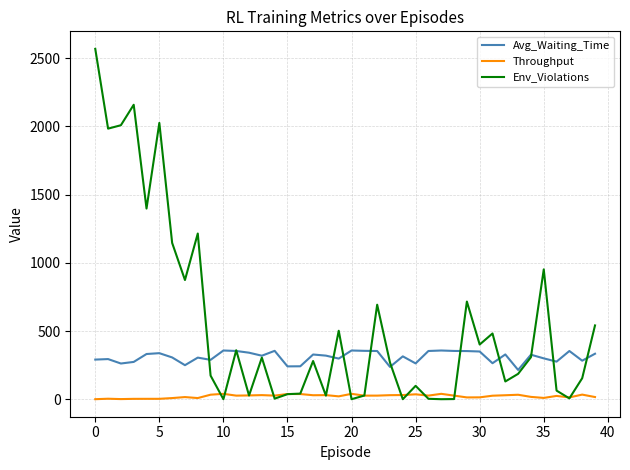

True or false: Avg_Waiting_Time has more than 2 points higher than both neighbors.

True